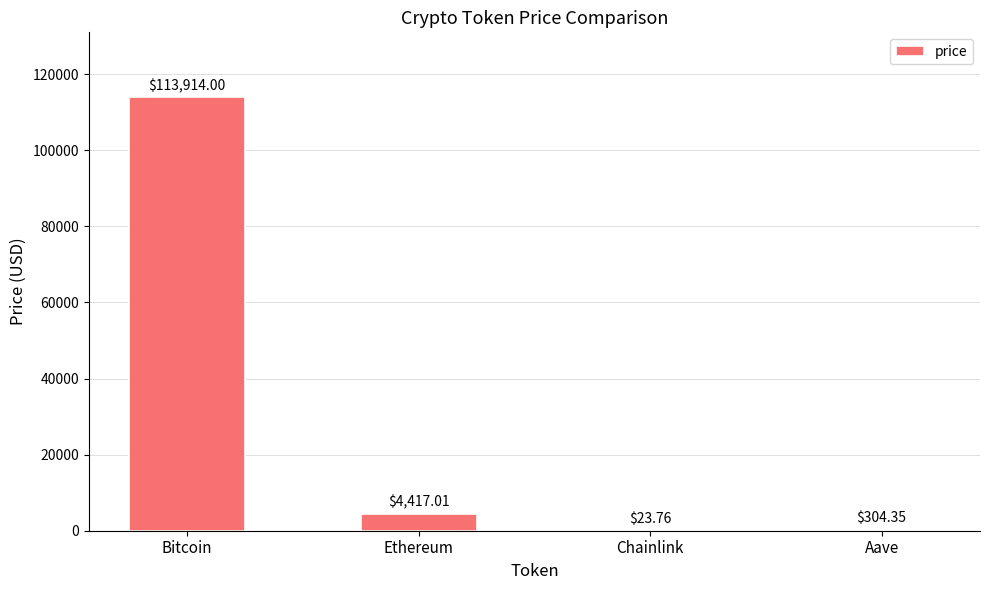

At which label does the data first exceed 4417?

Bitcoin